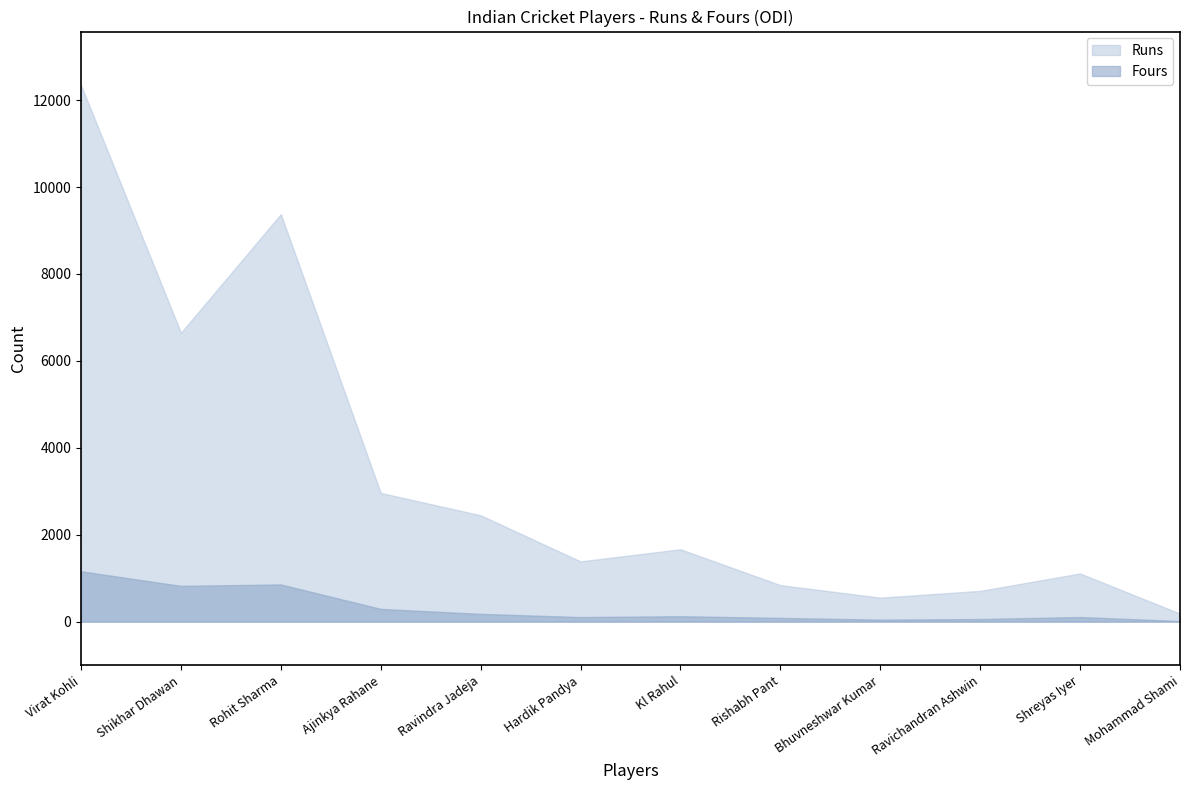

How many interior local peaks does the Runs series have?

3